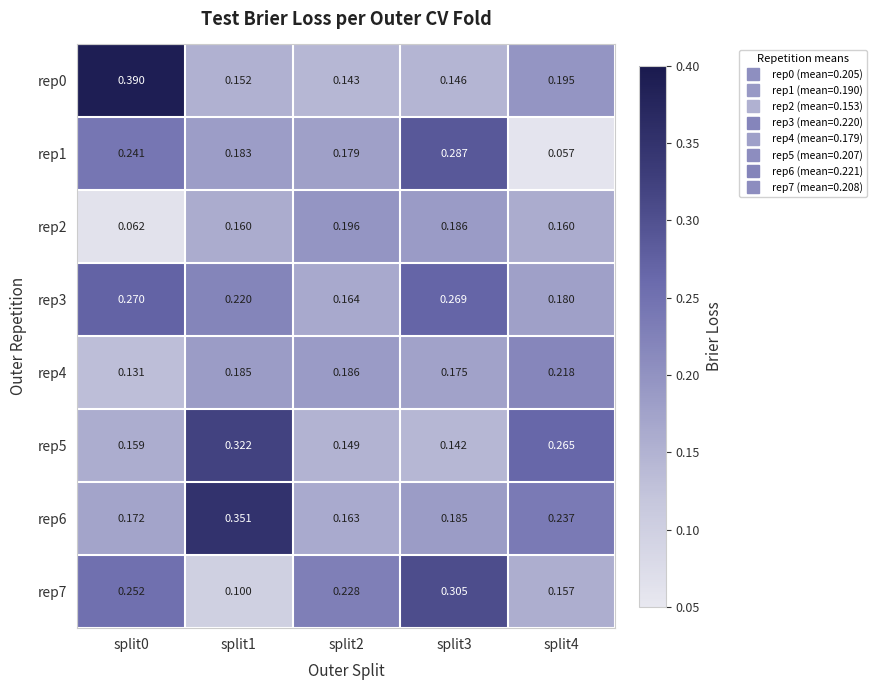

Is the value of rep4 at split3 greater than the value of rep2 at split1?

Yes